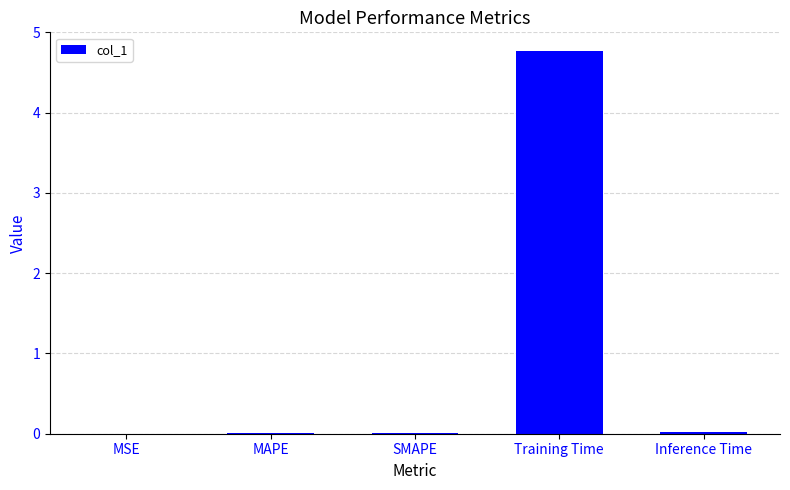

What is the average value?

1.0